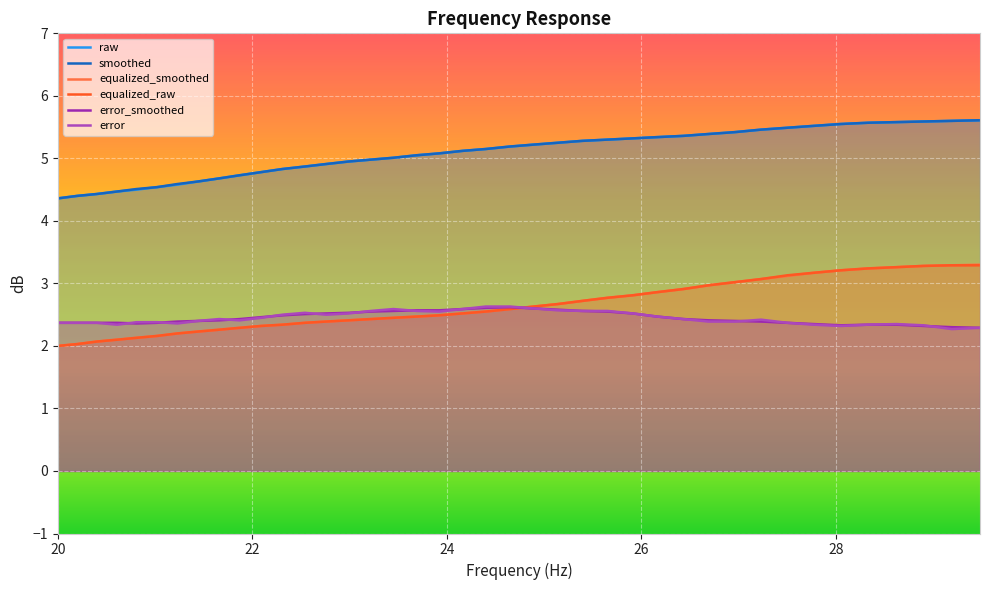

True or false: error and raw cross at least once.

False